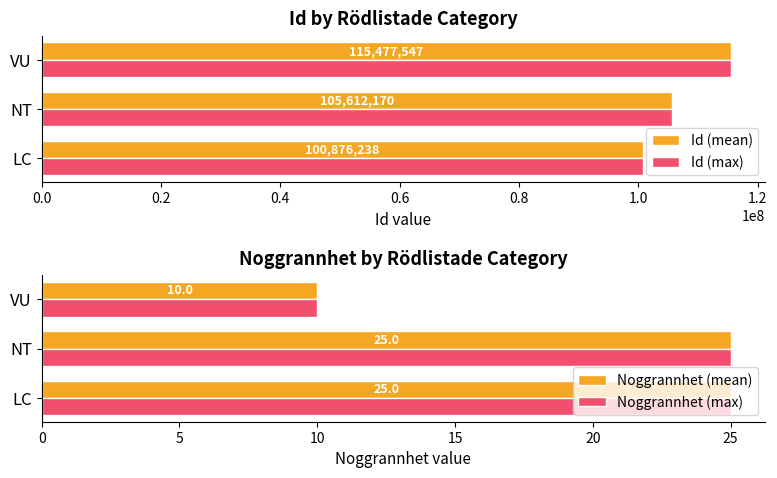

At which label is Id (mean) closest to 108176892?

NT